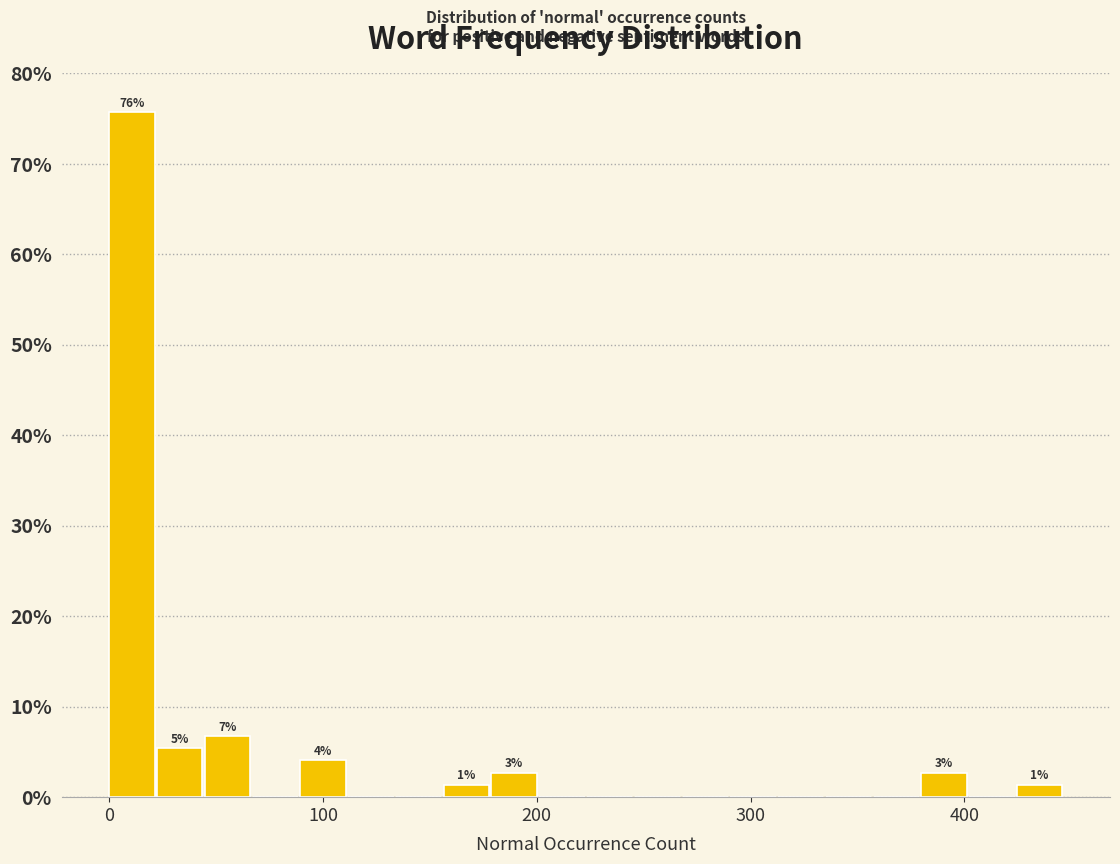

Around what value on the x-axis is the tallest bar? Give the approximate position of its centre, as read against the axis.

10